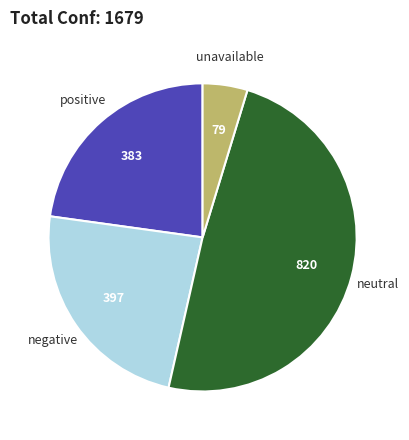

Count the number of slices in the pie.

4